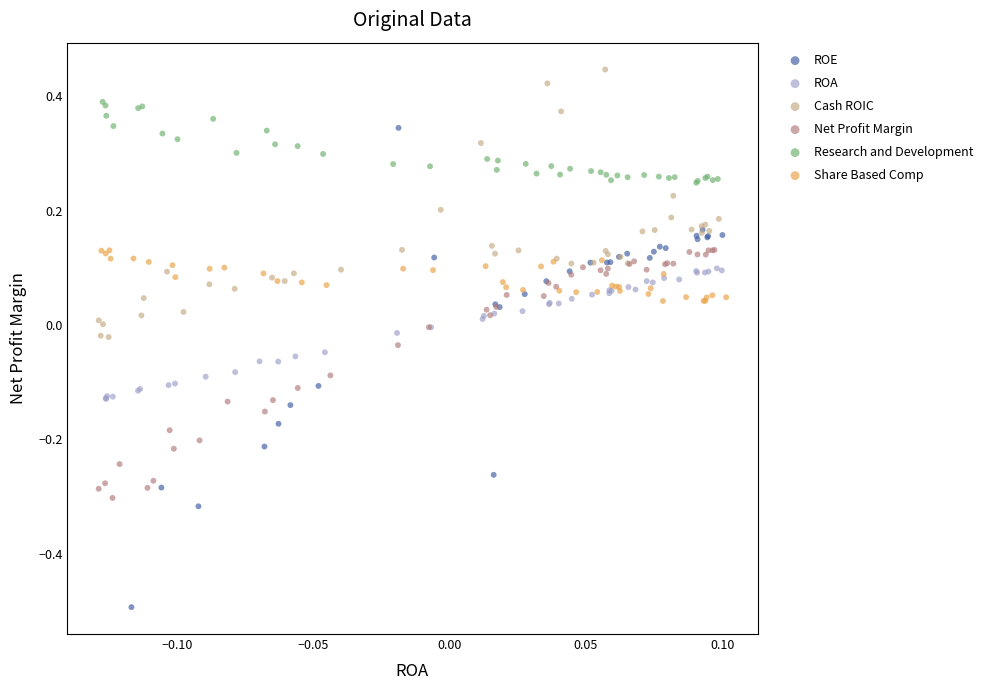

Which series contains the highest Y value?

Cash ROIC